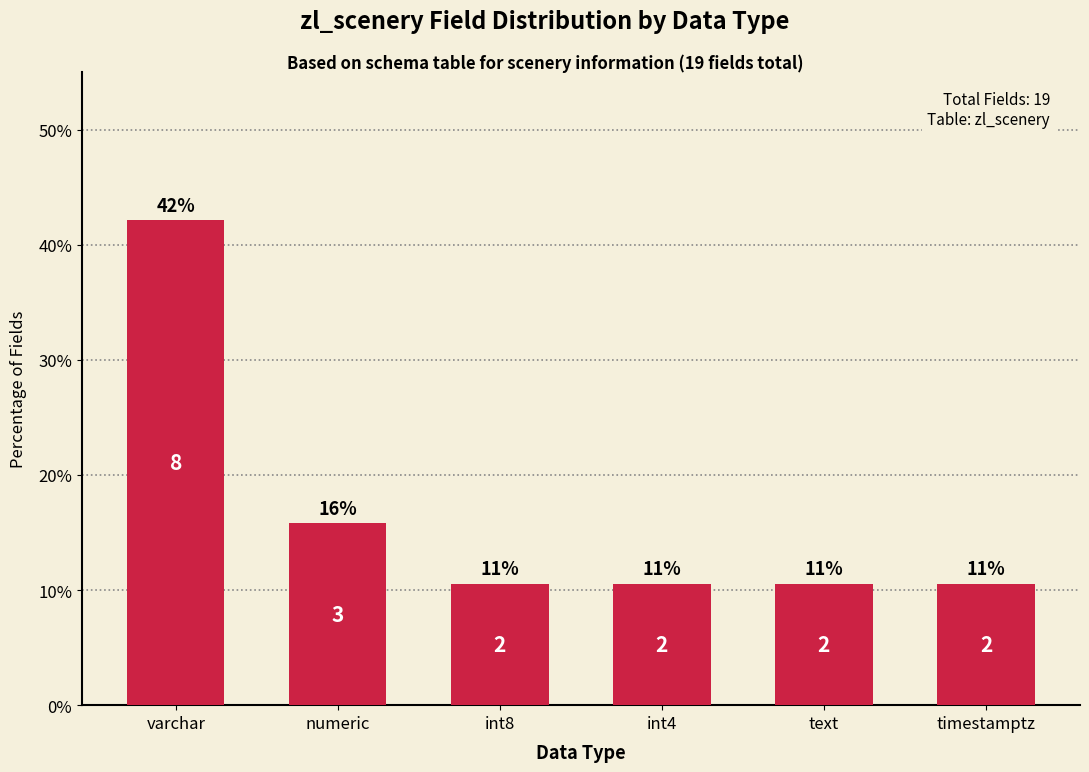

What is the label of the 6th bar from the right?

varchar